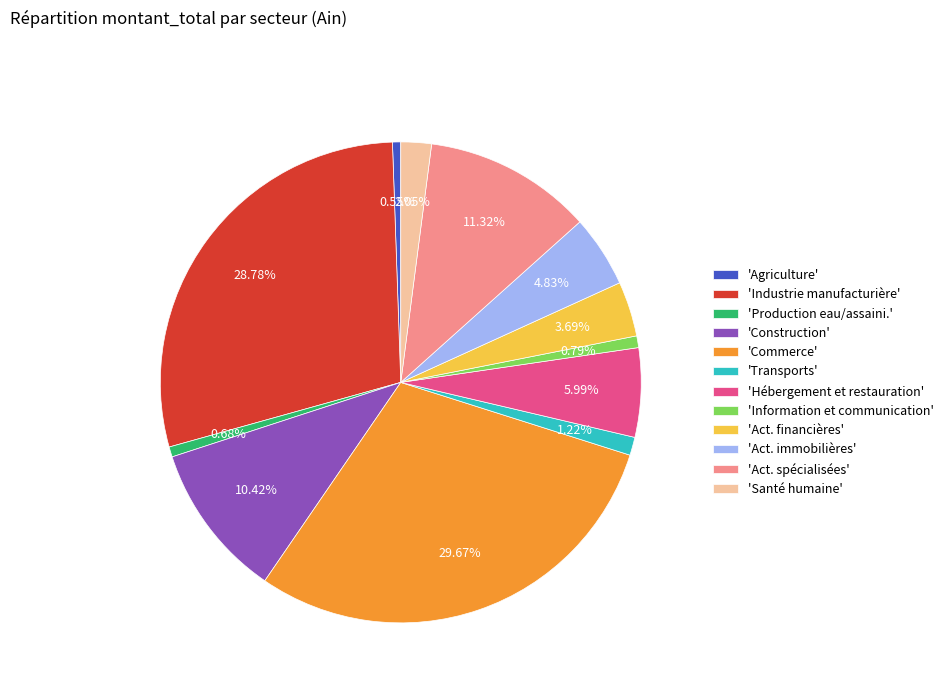

Which slice is the largest?

'Commerce'